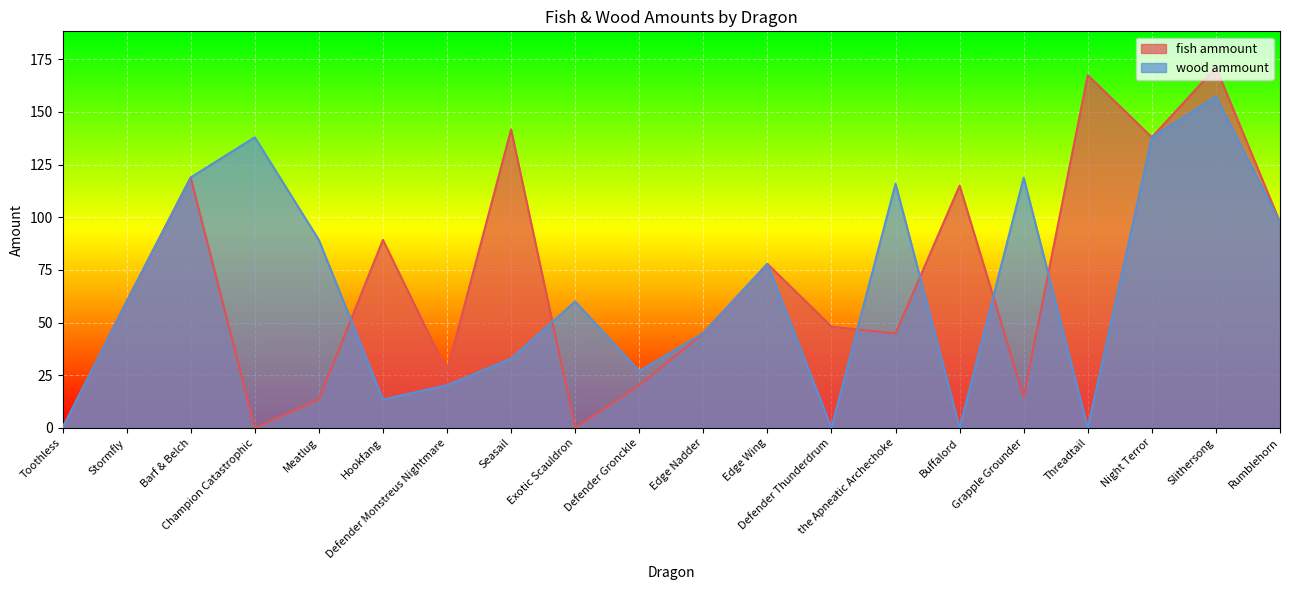

How many data points in wood ammount are less than 59?

9